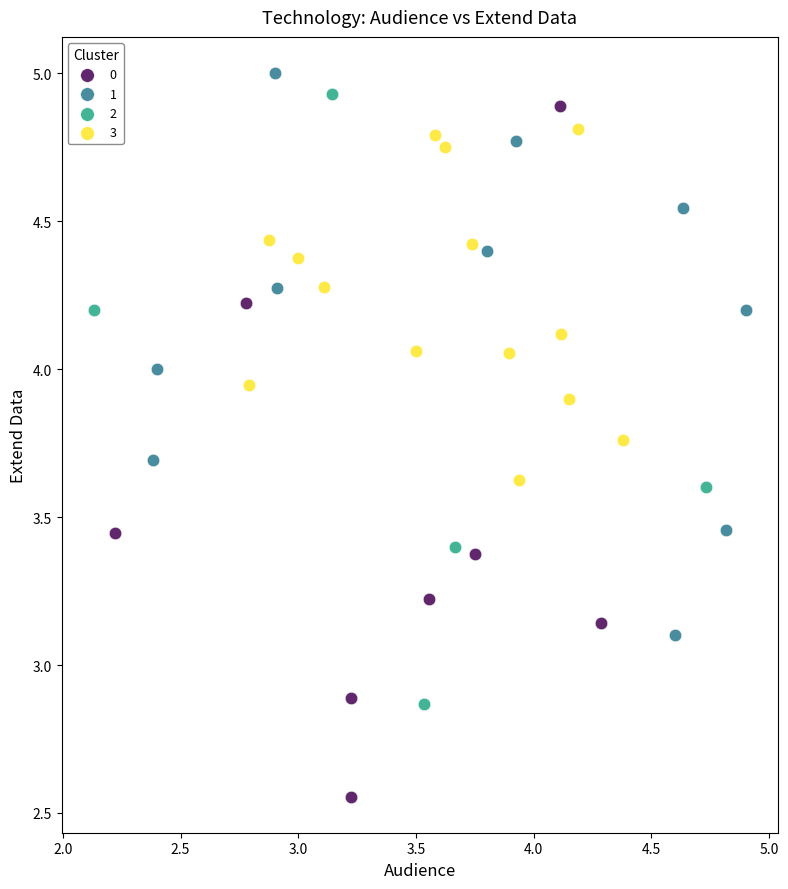

What are all the series names shown in the legend?

0, 1, 2, 3